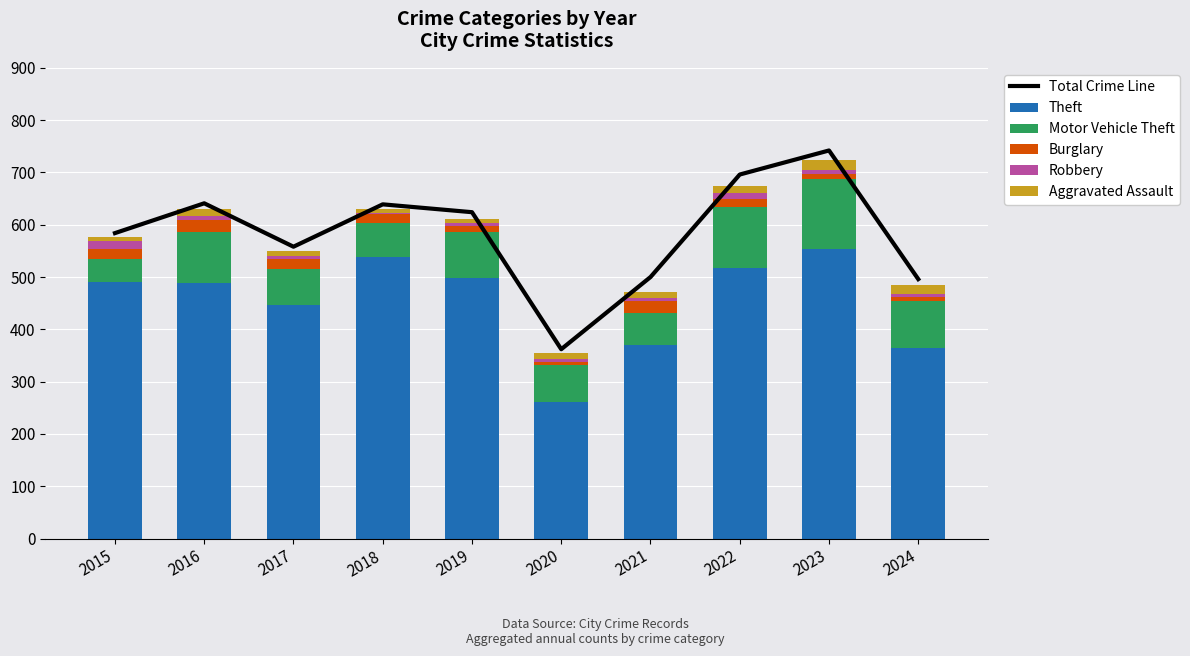

What is the value of the Burglary bar at the 8th from the left?

16